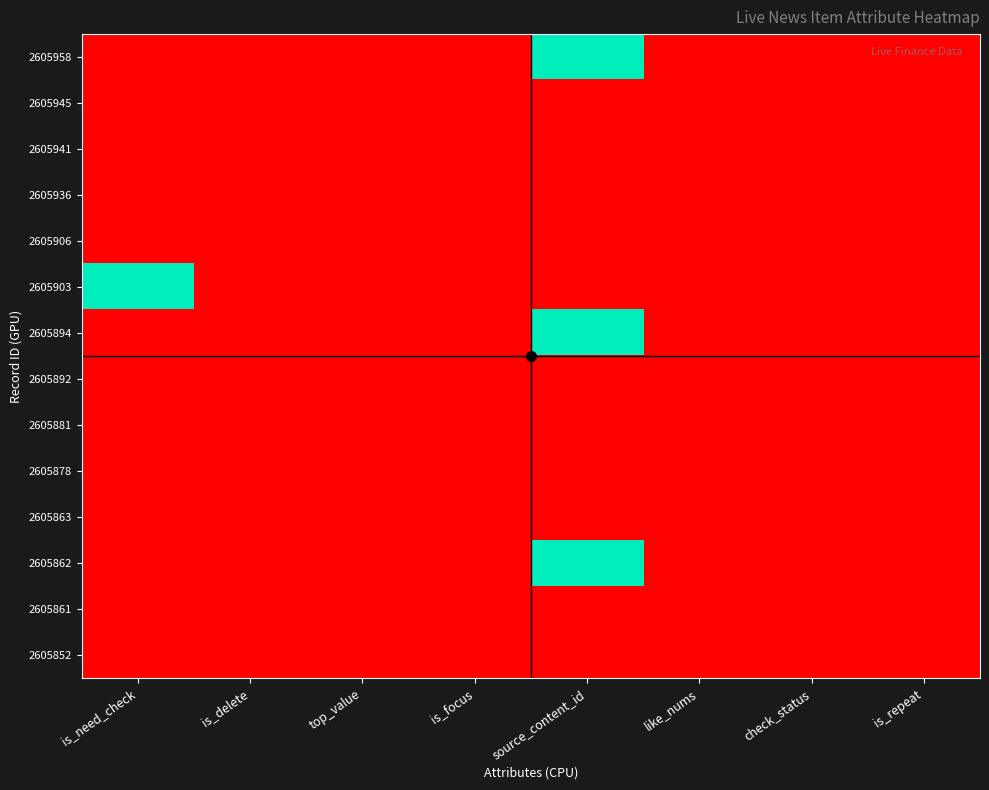

How many series are shown in this chart?

14